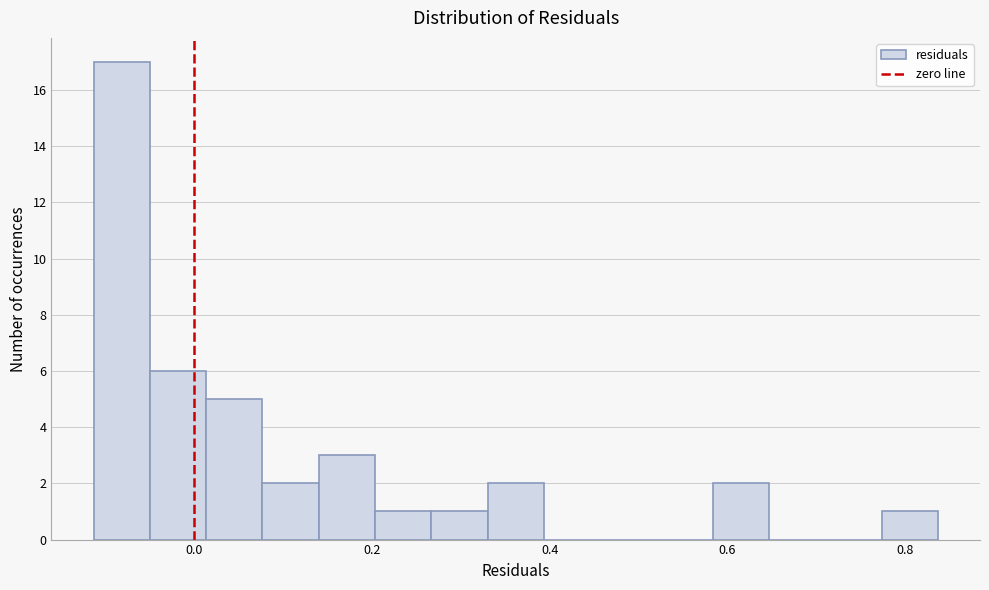

Around what value on the x-axis is the tallest bar? Give the approximate position of its centre, as read against the axis.

-0.08